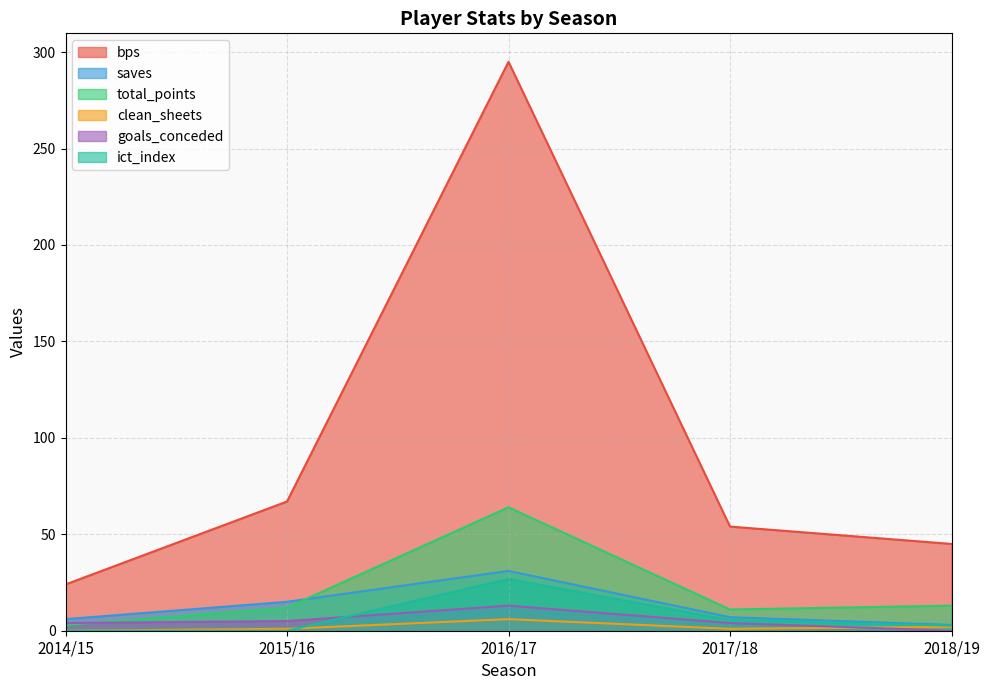

Is the value of total_points at 2017/18 greater than the value of goals_conceded at 2015/16?

Yes